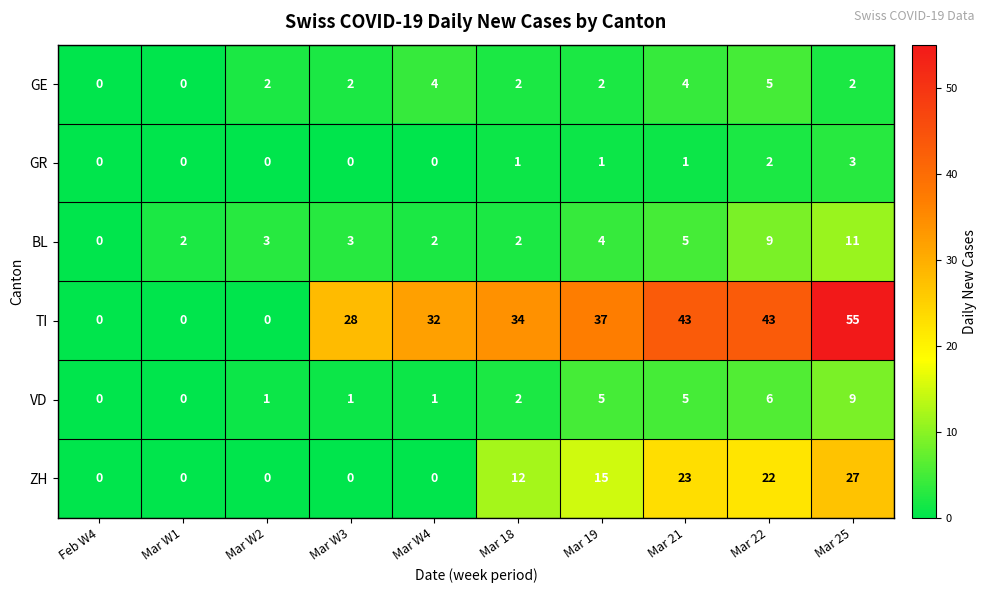

Which category has the highest value in the GR series?

Mar 25